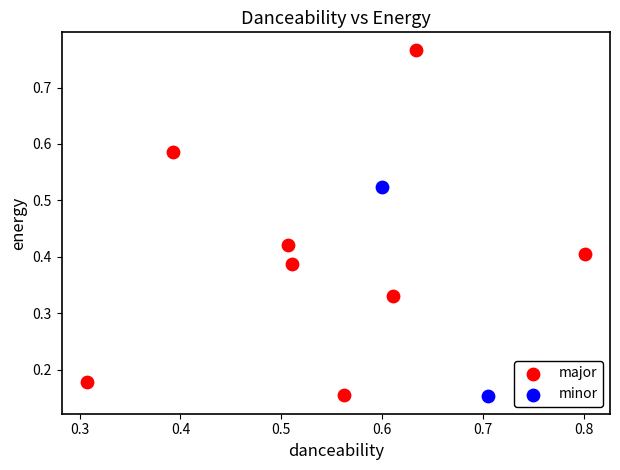

Which series has the largest Y range (max minus min)?

major